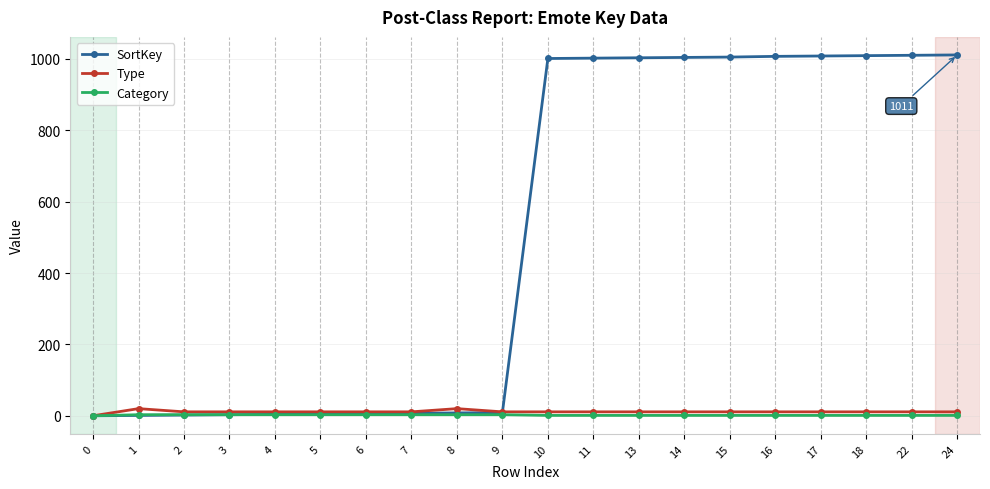

What is the greatest value displayed?

1011